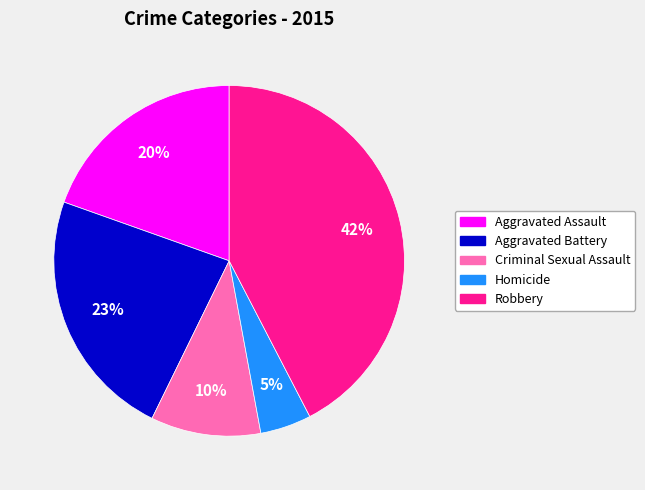

The Homicide slice represents 5% of the pie. True or false?

True